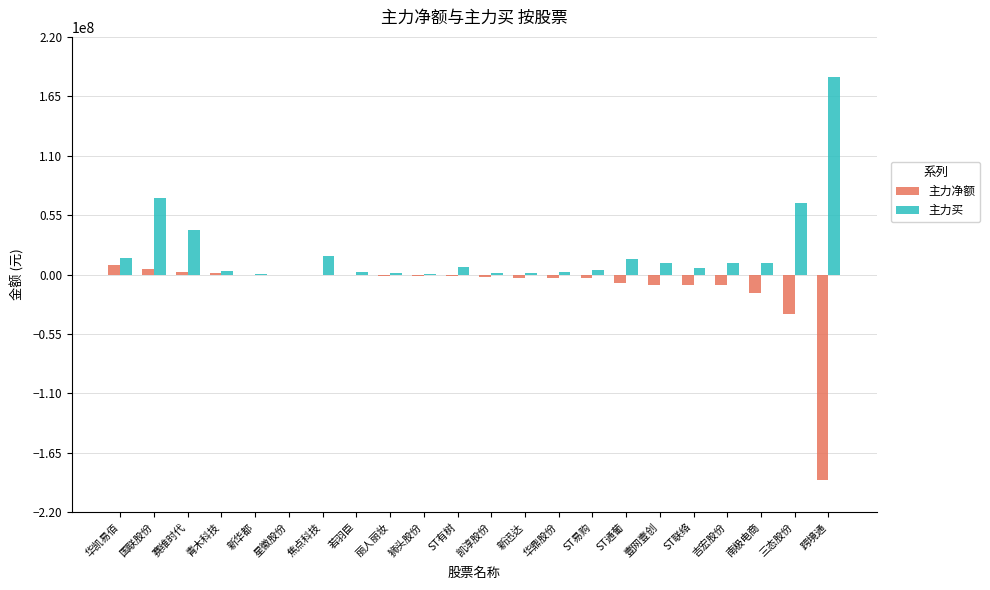

At which label is 主力净额 closest to -90588340?

三态股份